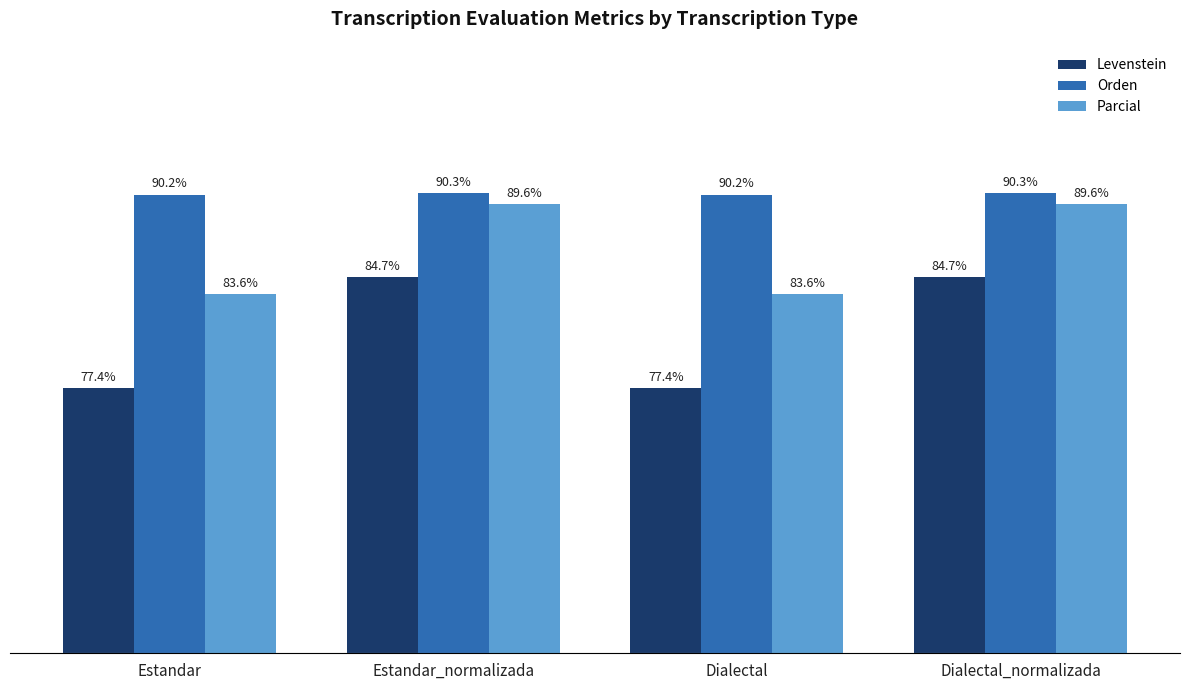

Which series has the widest spread of values?

Levenstein